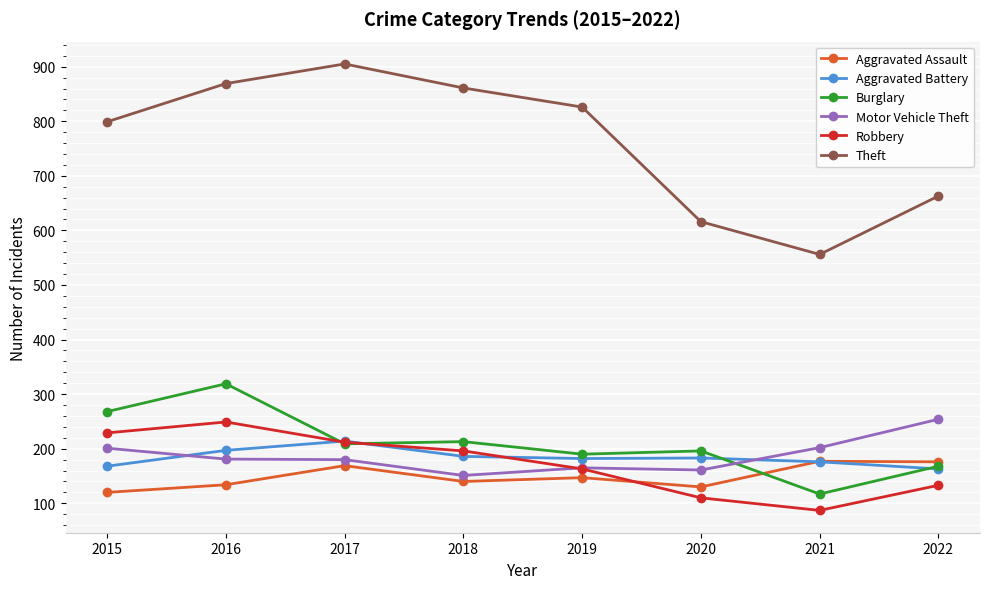

How many series are shown in this chart?

6